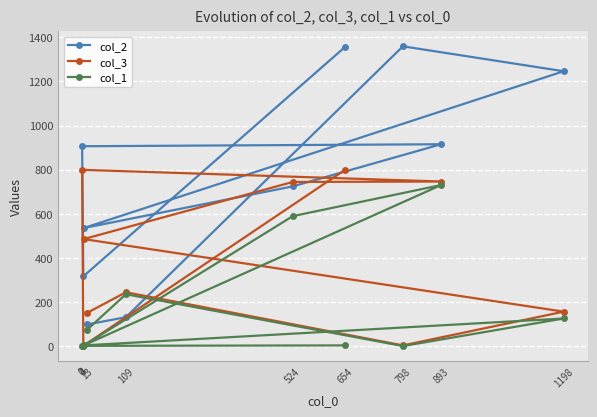

True or false: col_1 and col_3 cross at least once.

False